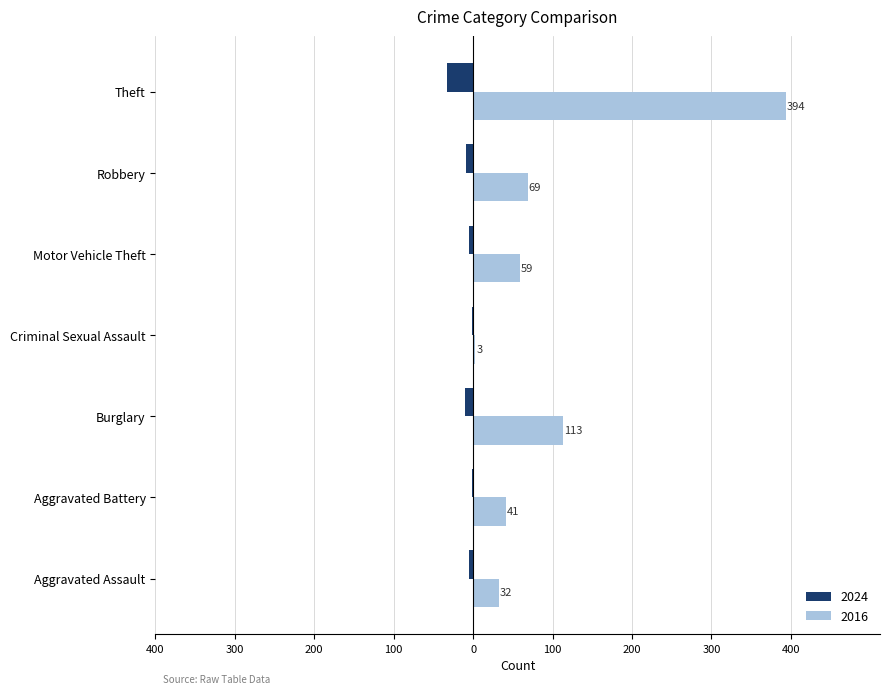

Reading left to right, list all the values displayed in this chart.

2024: -5	-2	-10	-1	-5	-9	-33
2016: 32	41	113	3	59	69	394